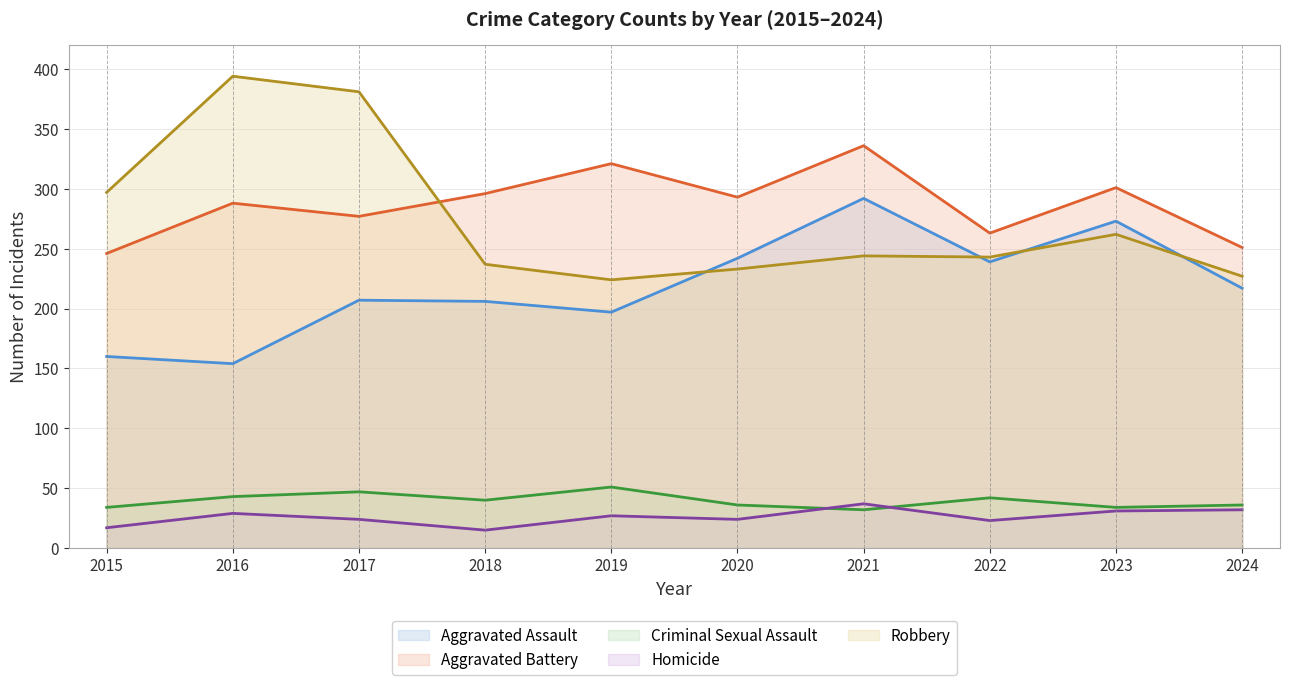

Which series has the largest range (max minus min)?

Robbery